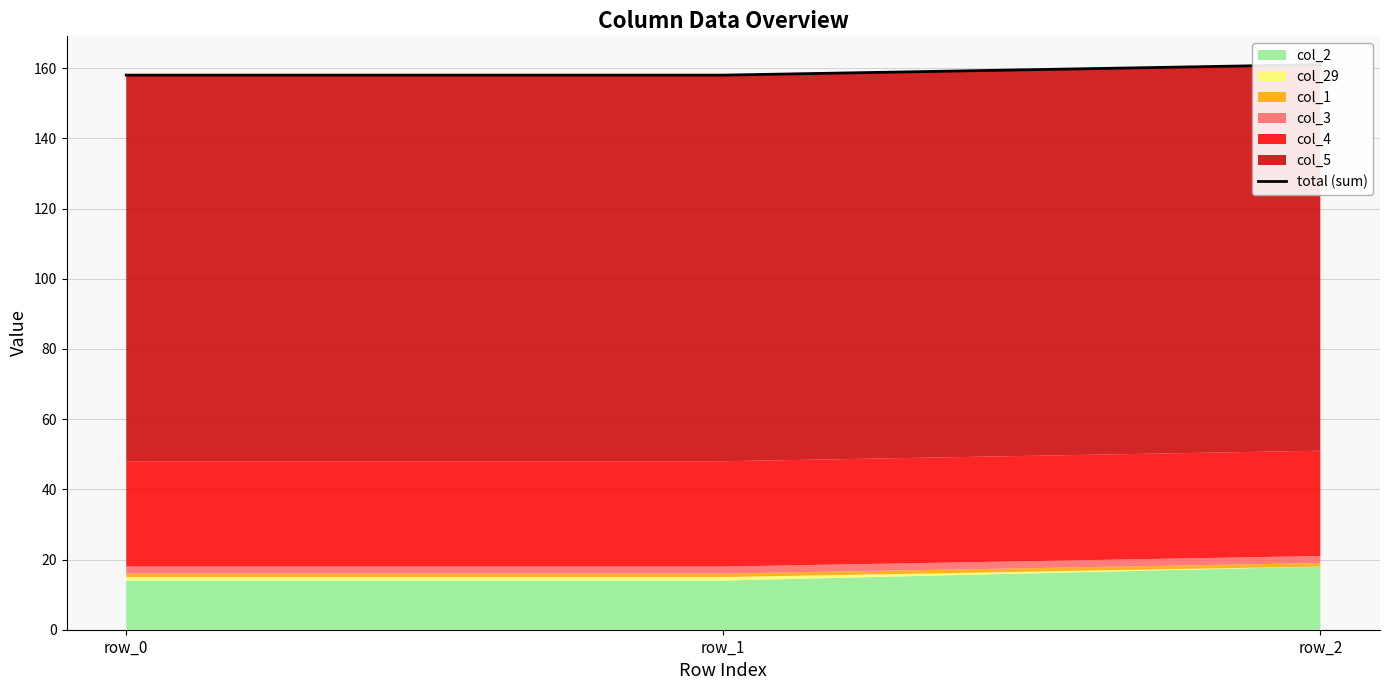

What is the value of the 3rd point from the left?

161